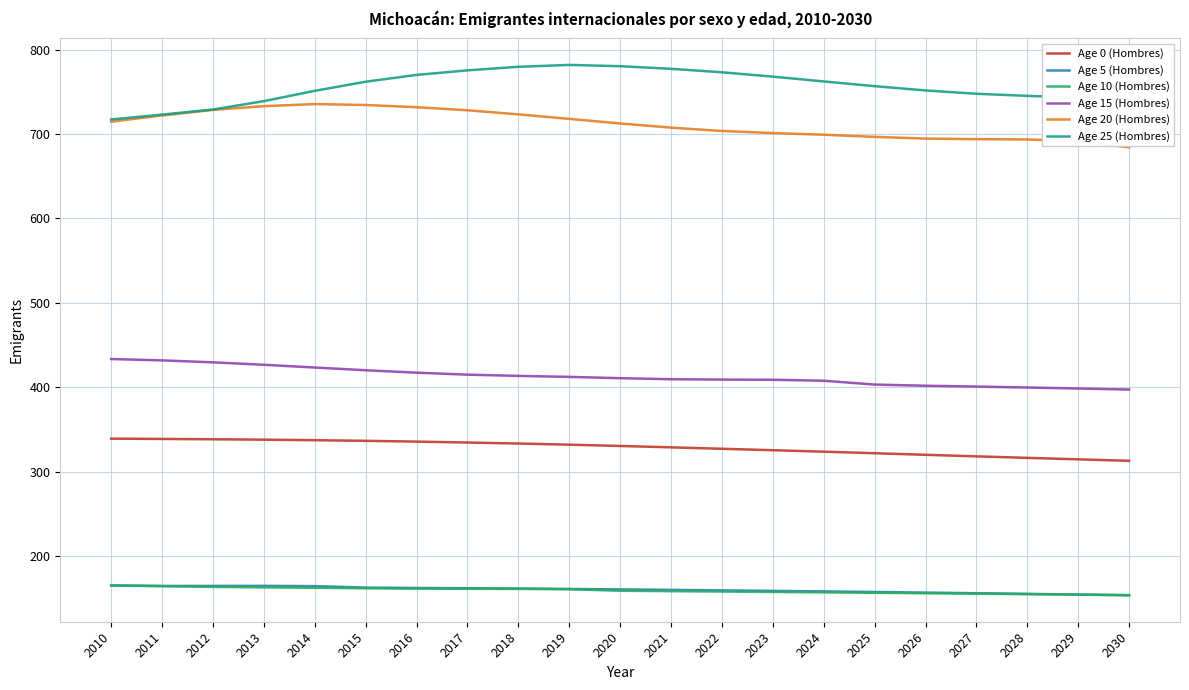

Is it true that Age 10 (Hombres) equals 226.9 at 2012?

False